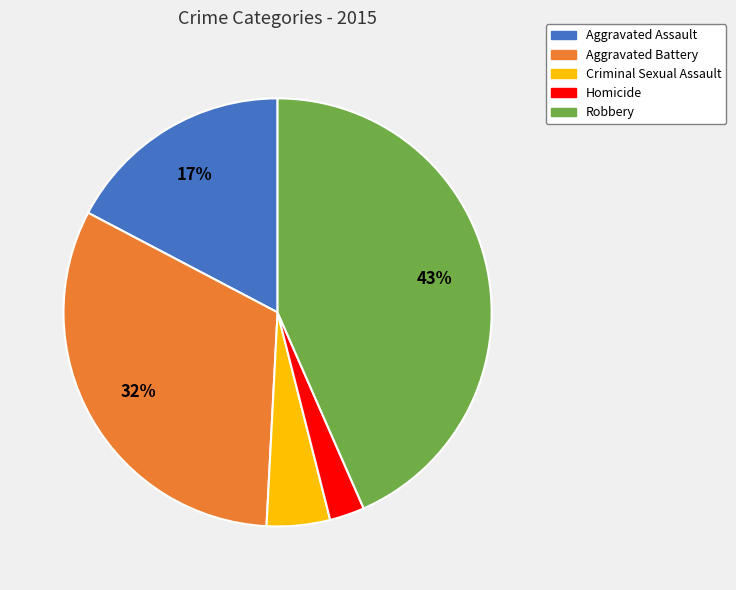

Which has a higher value, Homicide or Aggravated Assault?

Aggravated Assault